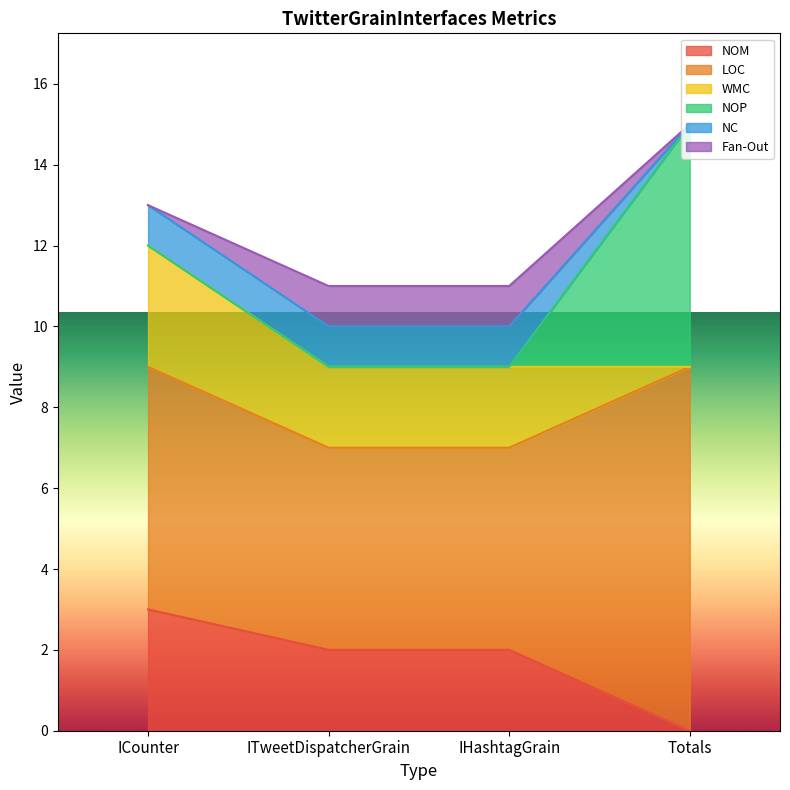

Reading right to left, list all the values displayed in this chart.

NOM: 0	2	2	3
LOC: 9	5	5	6
WMC: 0	2	2	3
NOP: 6	0	0	0
NC: 0	1	1	1
Fan-Out: 0	1	1	0